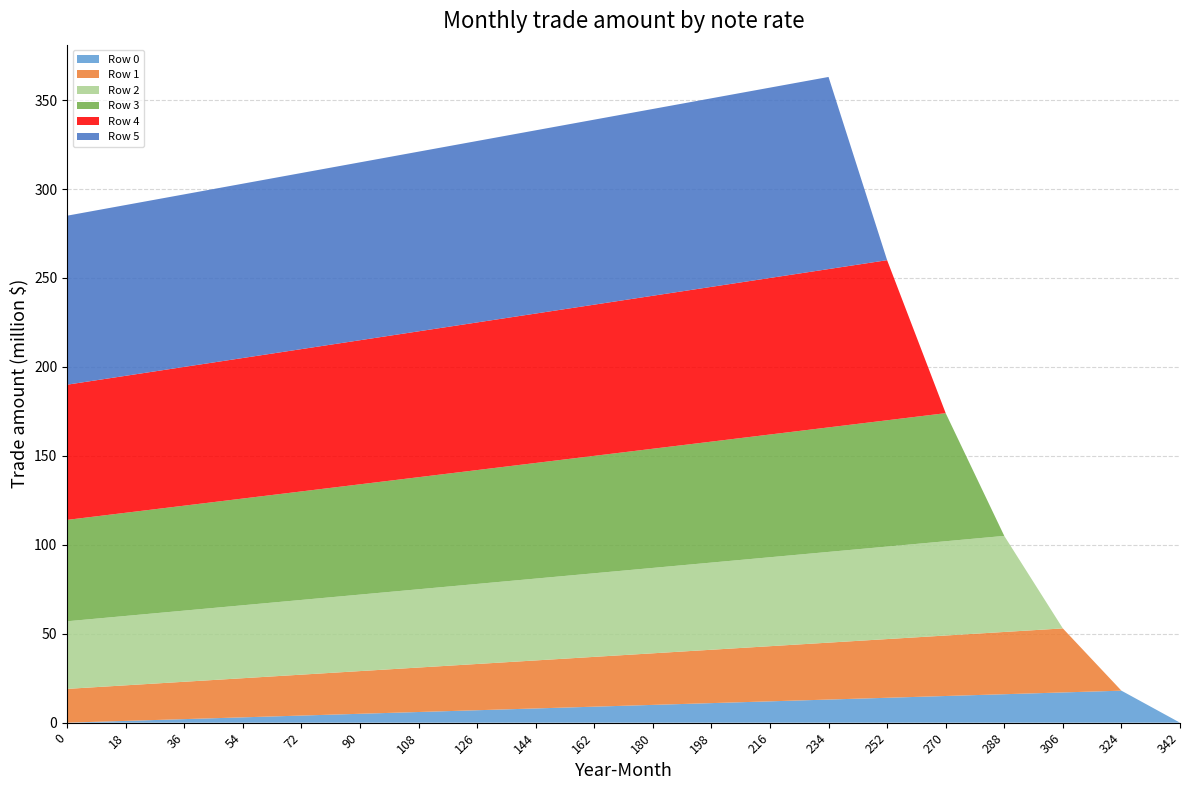

Reading left to right, transcribe all the data shown in this chart.

Row 0: 0	1	2	3	4	5	6	7	8	9	10	11	12	13	14	15	16	17	18	0
Row 1: 19	20	21	22	23	24	25	26	27	28	29	30	31	32	33	34	35	36	0	0
Row 2: 38	39	40	41	42	43	44	45	46	47	48	49	50	51	52	53	54	0	0	0
Row 3: 57	58	59	60	61	62	63	64	65	66	67	68	69	70	71	72	0	0	0	0
Row 4: 76	77	78	79	80	81	82	83	84	85	86	87	88	89	90	0	0	0	0	0
Row 5: 95	96	97	98	99	100	101	102	103	104	105	106	107	108	0	0	0	0	0	0